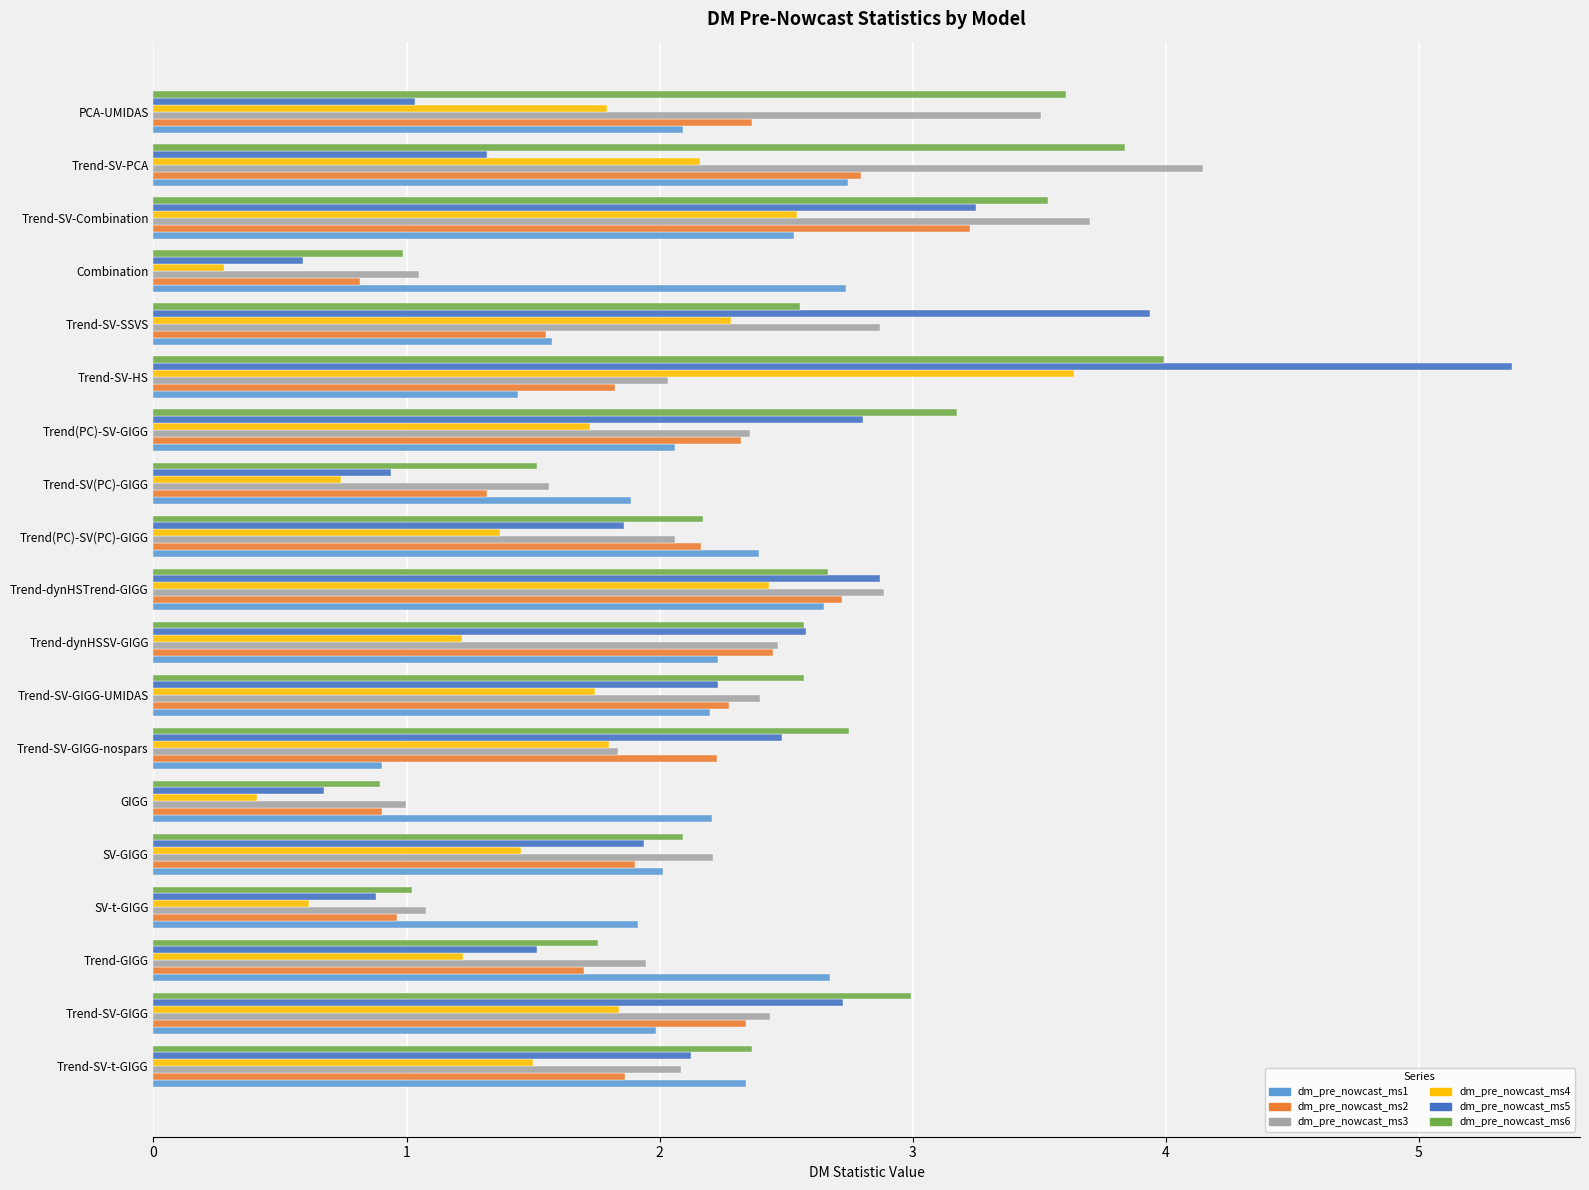

What is the difference between the maximum and second lowest values in the dm_pre_nowcast_ms5 series?

4.7